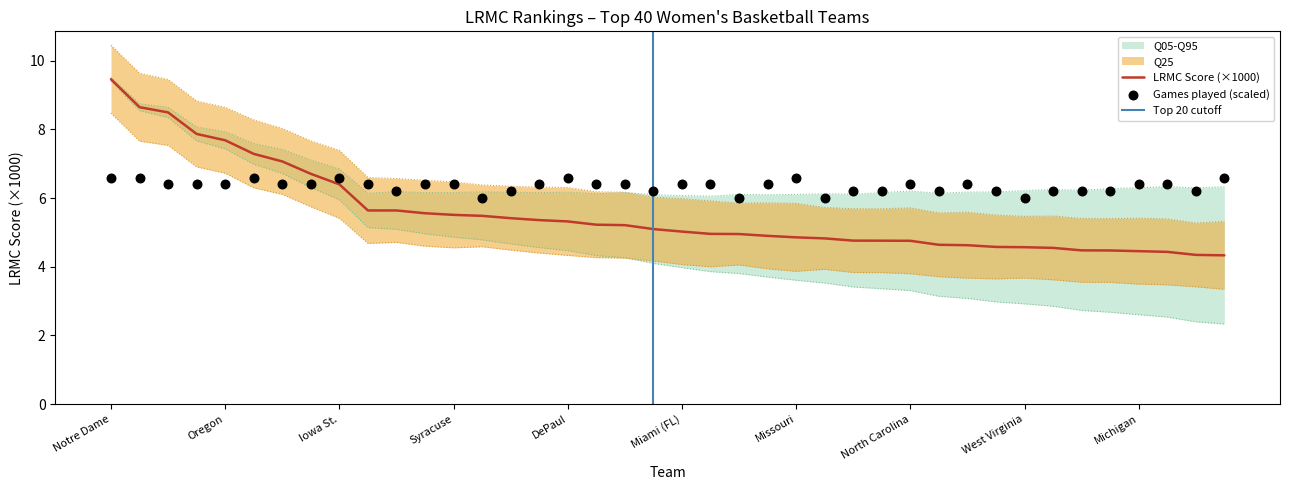

At which label does LRMC Score (×1000) reach its peak?

Notre Dame